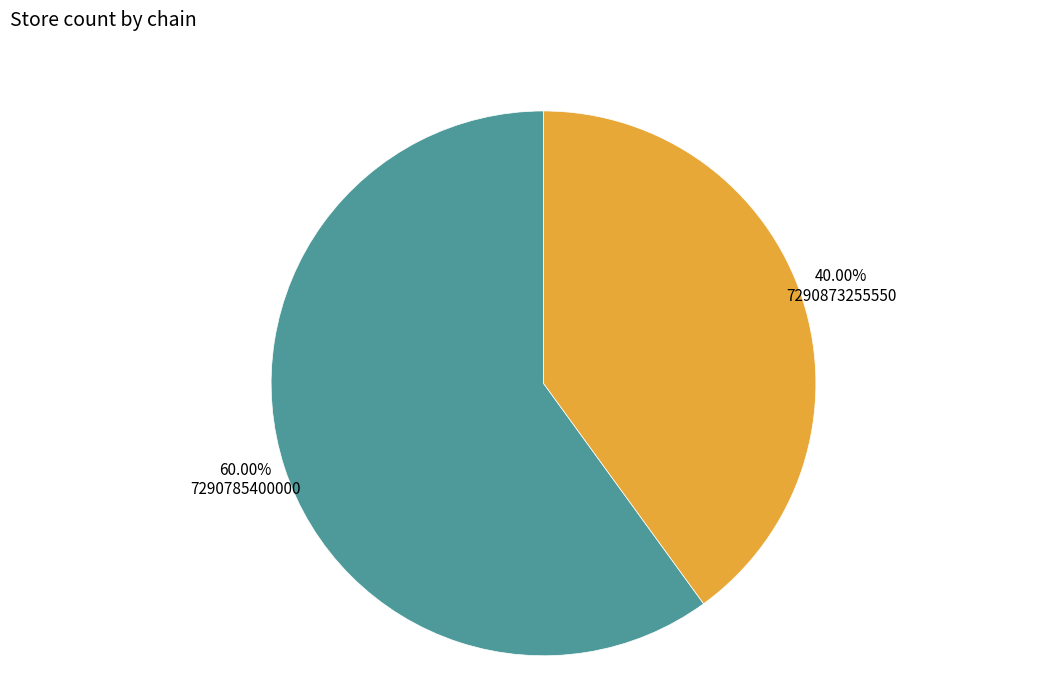

How many slices are in this pie chart?

2